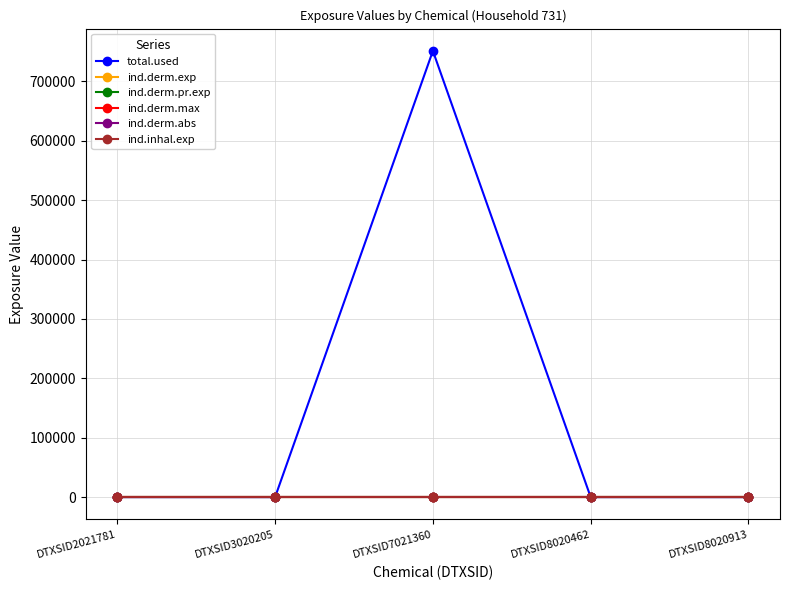

Which series changed the most between DTXSID3020205 and DTXSID8020462?

total.used